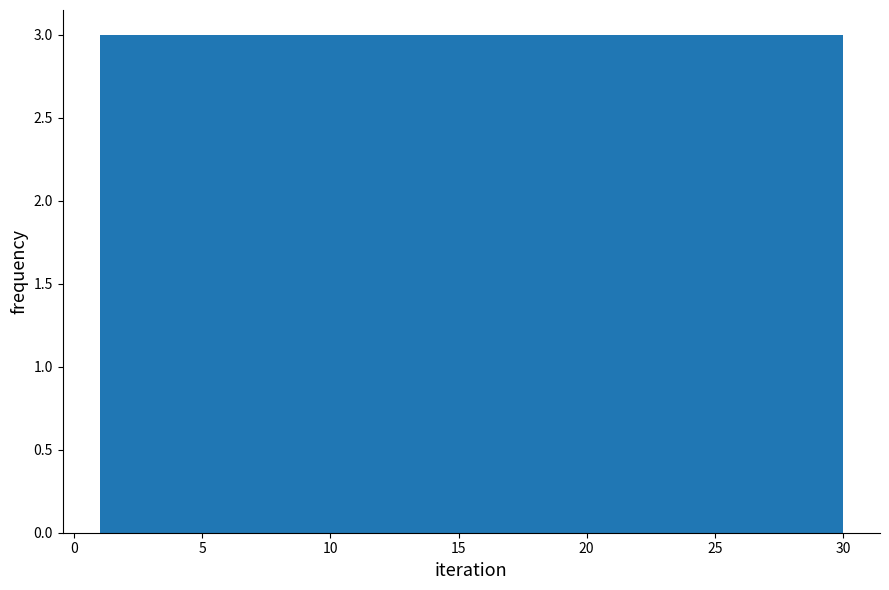

What is the height of the bar covering 9.7 to 12.6 on the x-axis? Neither the bar edges nor the heights are printed on the chart, so give them approximately, as read against the axes.

3